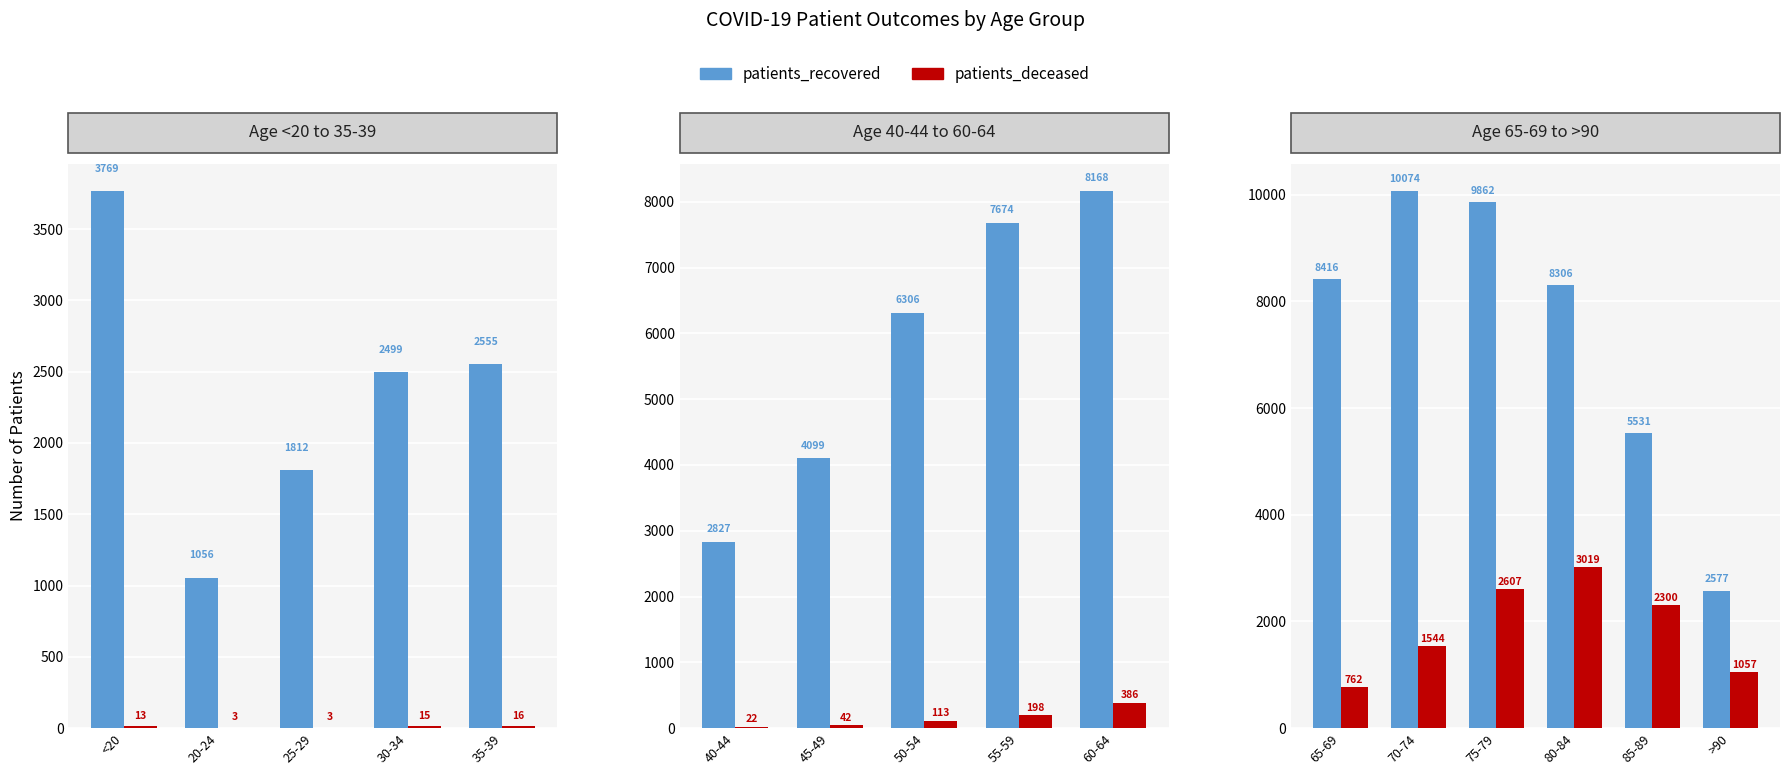

What are all the series names shown in the legend?

patients_recovered, patients_deceased